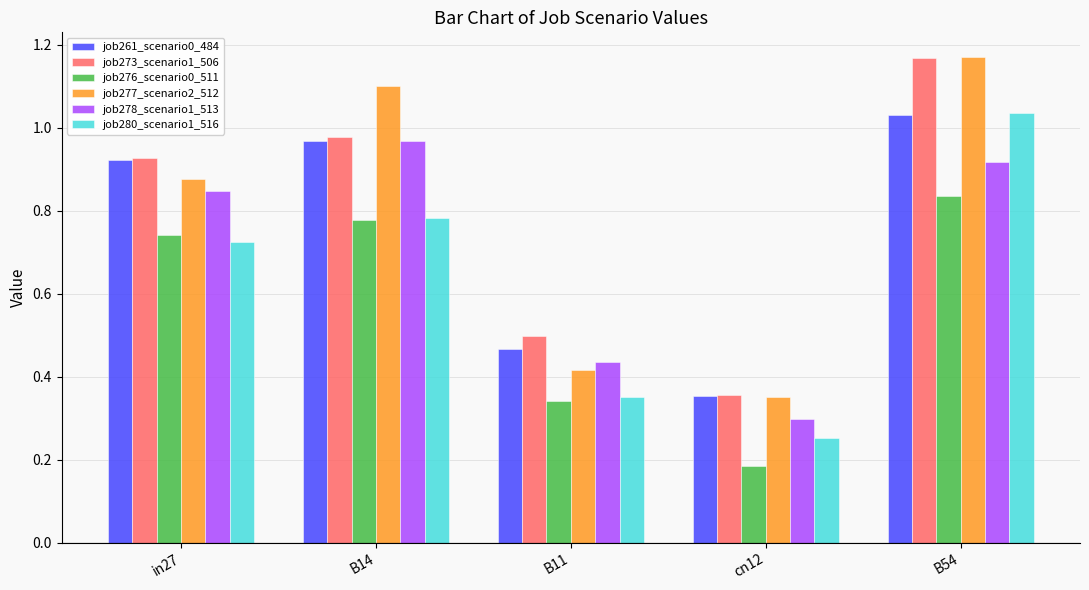

How many series are shown in this chart?

6